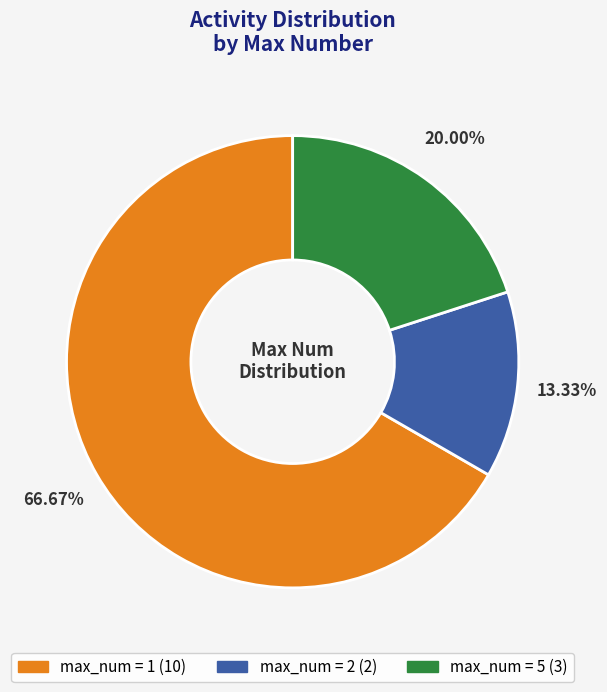

Is there any slice that represents more than half of the pie?

Yes